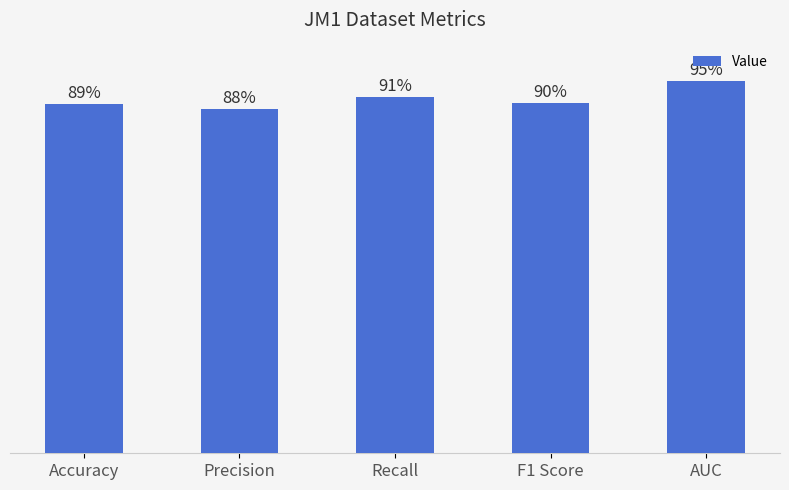

True or false: the data shows 0.9 at F1 Score.

True